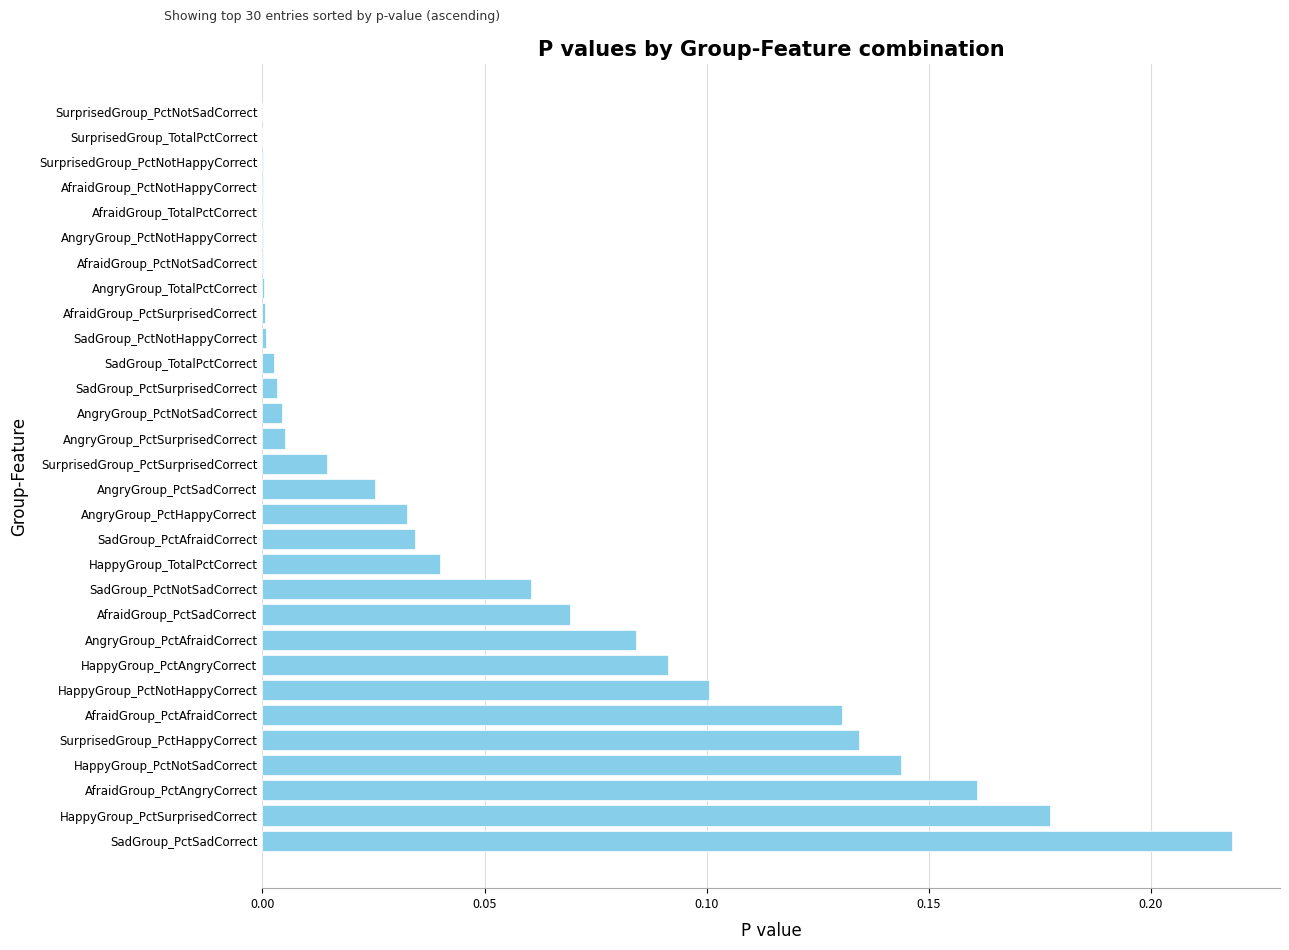

Is it true that the value at HappyGroup_TotalPctCorrect is 0.0?

True